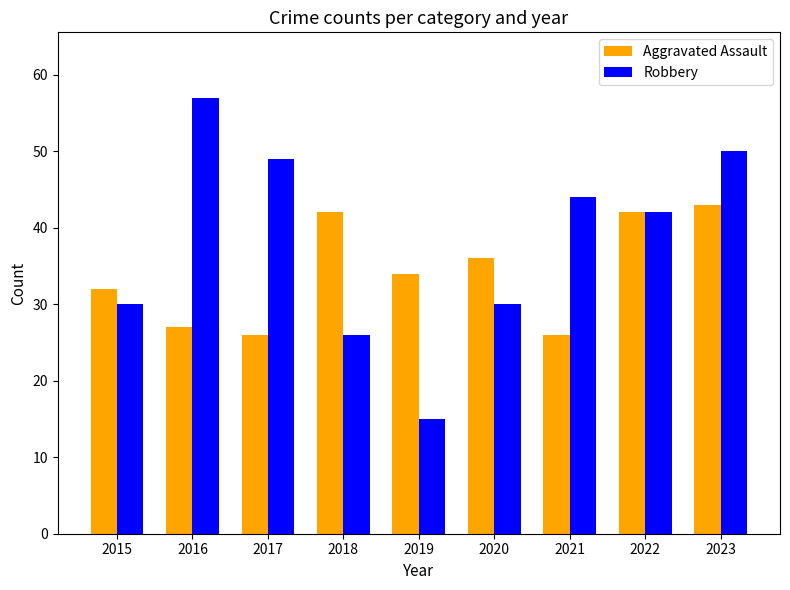

At which label does Robbery first exceed 42?

2016